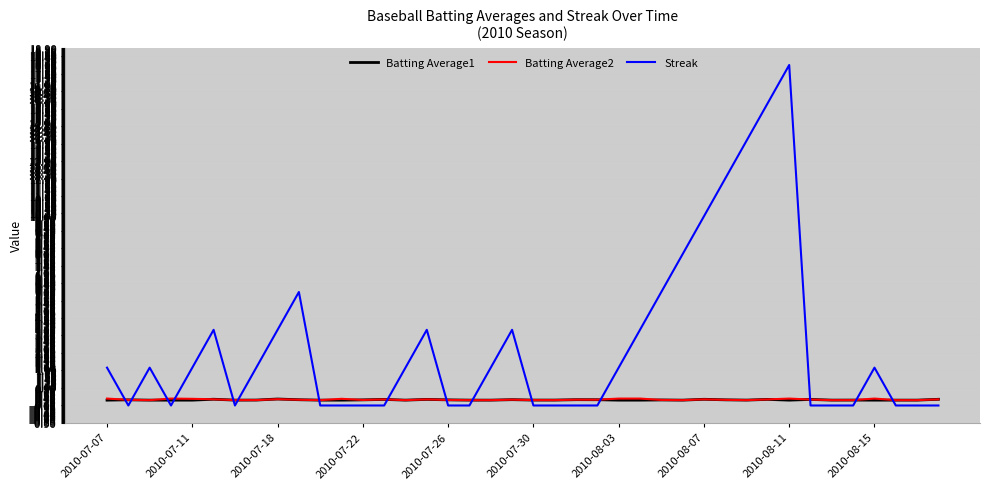

Which series has the largest total across all categories?

Streak